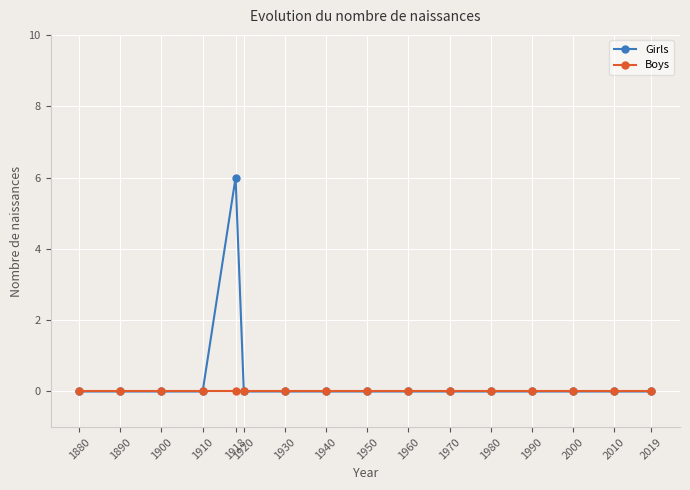

What is the maximum value shown in the chart?

6